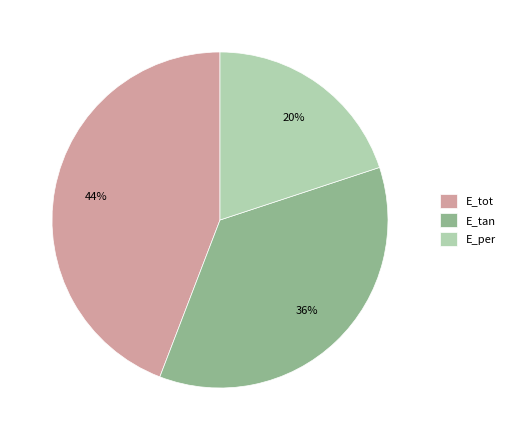

Which has a higher value, E_per or E_tan?

E_tan